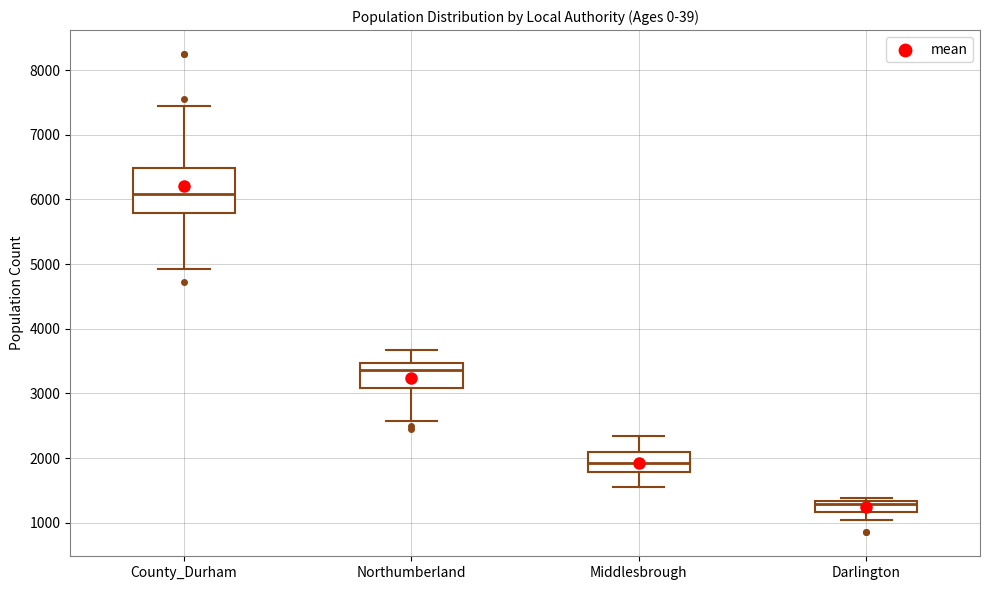

Reading left to right, read every box against the y-axis: the position of its median line, the range the box covers, and the ends of its whiskers. The values are not printed on the chart, so give them approximately, as read against the axis.

County_Durham: median 6100, box 5800 to 6500, whiskers 4900 to 7500
Northumberland: median 3400, box 3100 to 3500, whiskers 2600 to 3700
Middlesbrough: median 1900, box 1800 to 2100, whiskers 1500 to 2300
Darlington: median 1300 (just below the box's upper edge), box 1200 to 1300, whiskers 1000 to 1400